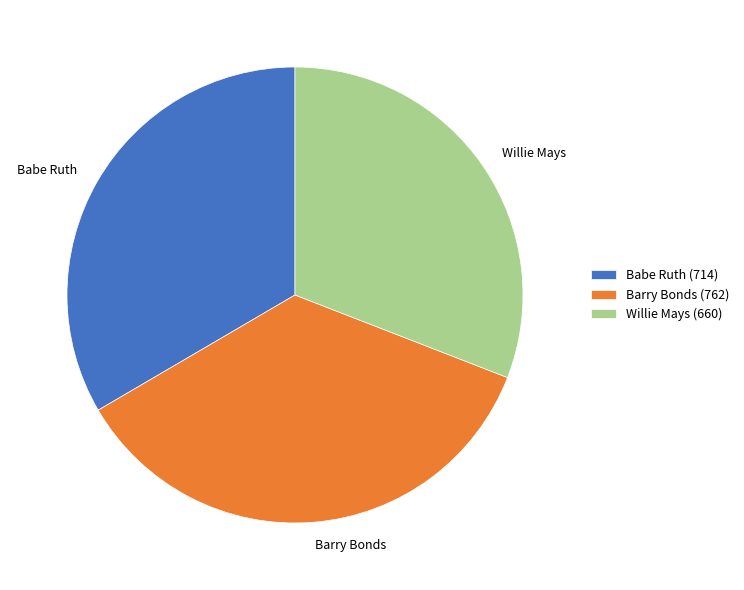

Which slice is the smallest?

Willie Mays